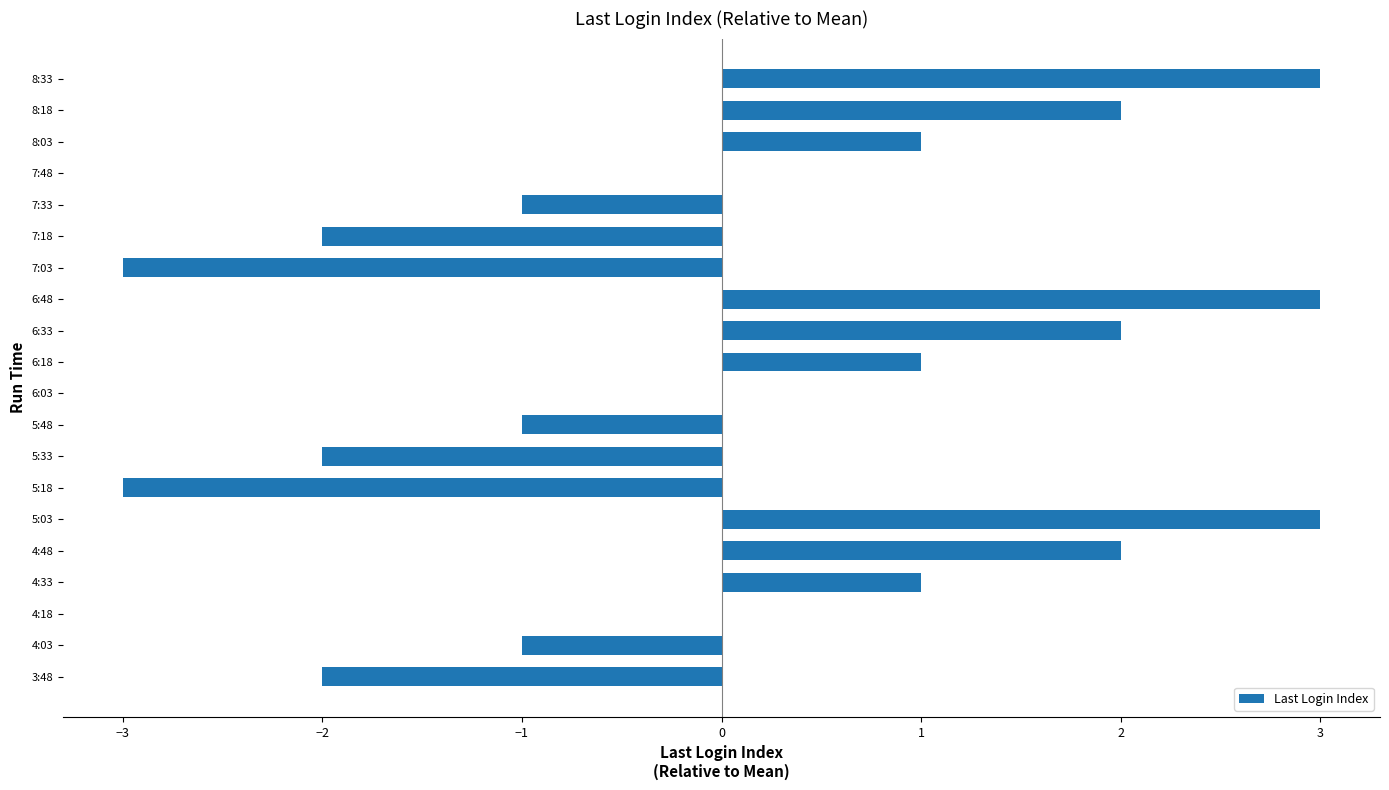

Between 5:48 and 5:33, which is larger?

5:48